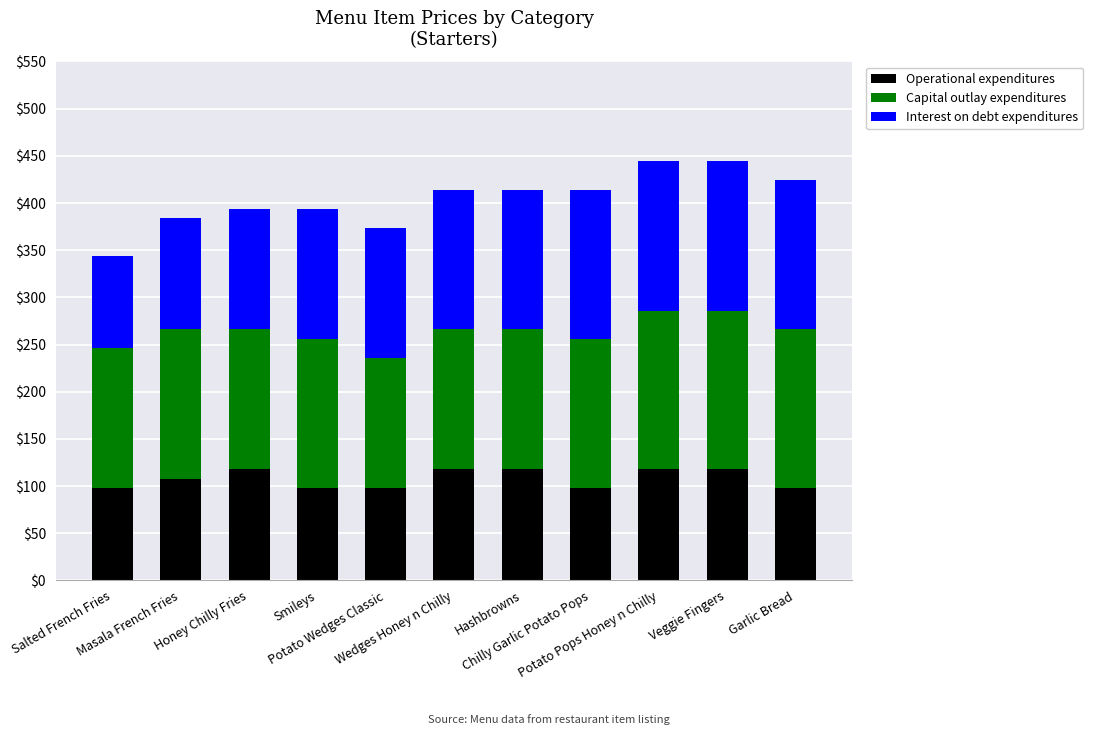

What is the difference between the second highest and minimum values in the Operational expenditures series?

20